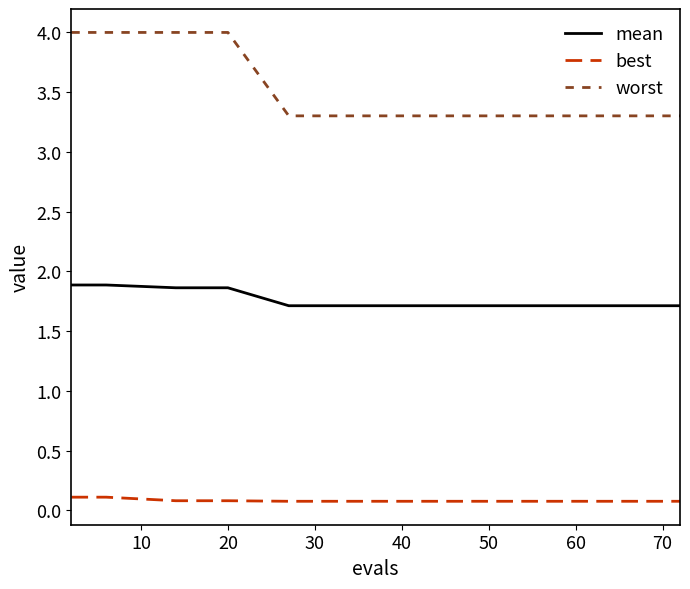

Rank the series by their maximum value, from lowest to highest.

best, mean, worst